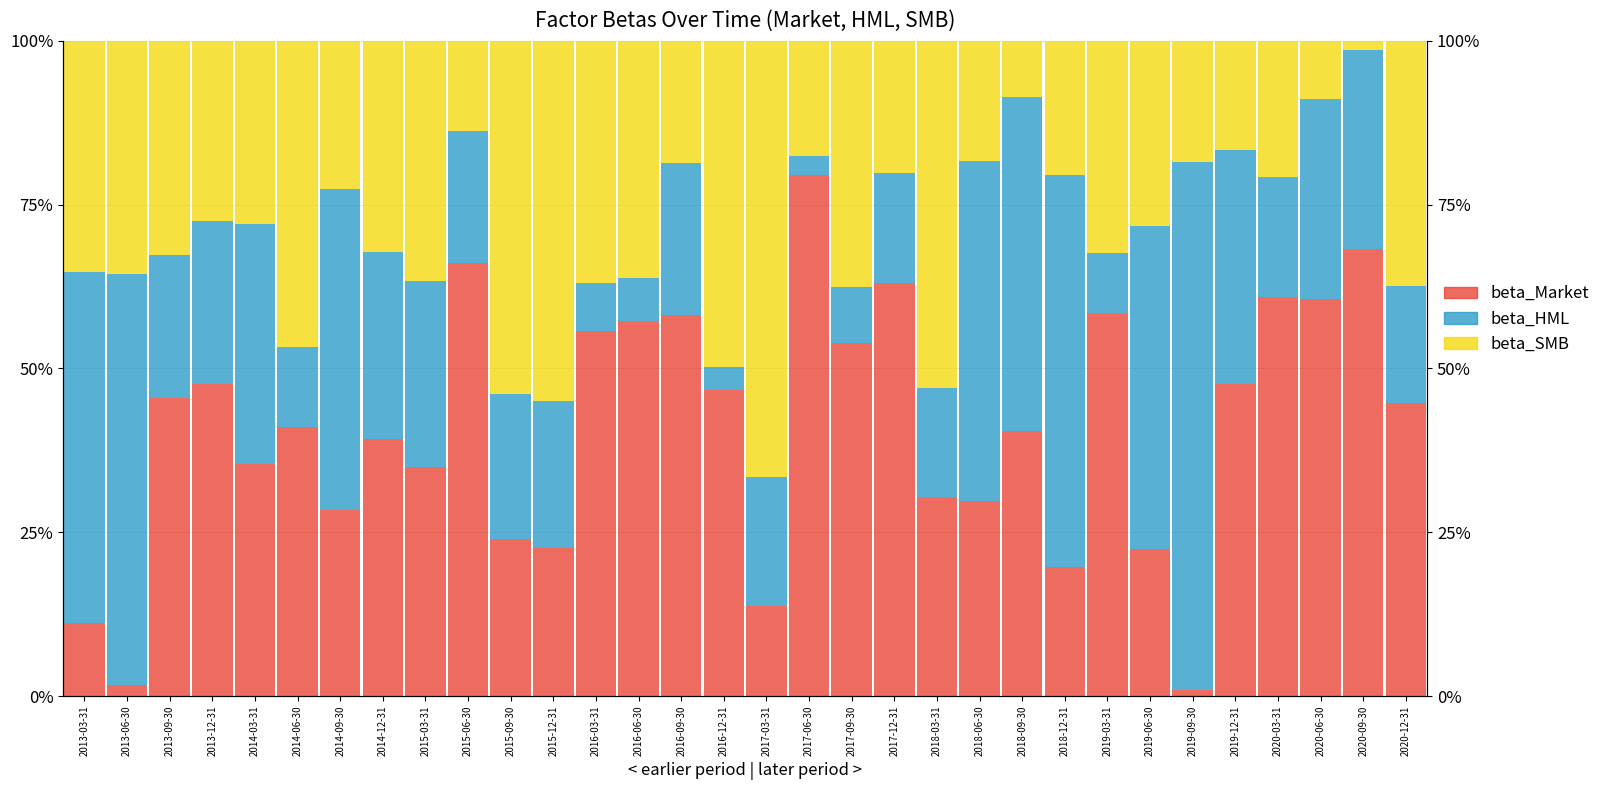

Is it true that beta_HML equals 13.5 at 2015-03-31?

False